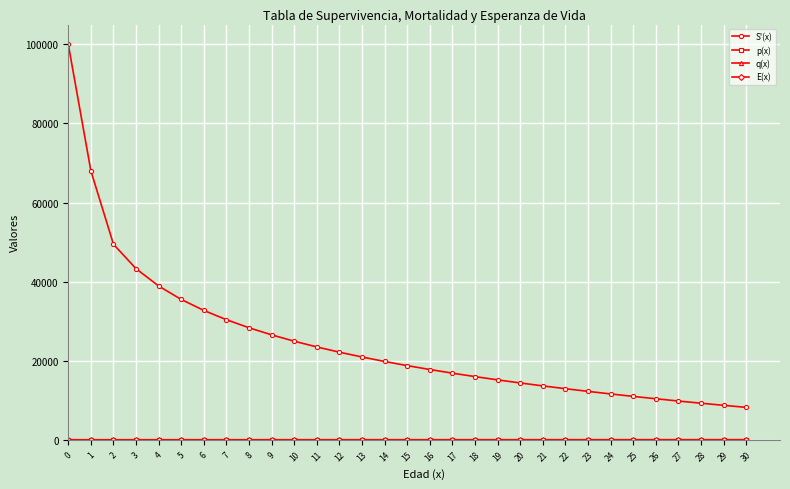

Which series has the largest range (max minus min)?

S'(x)